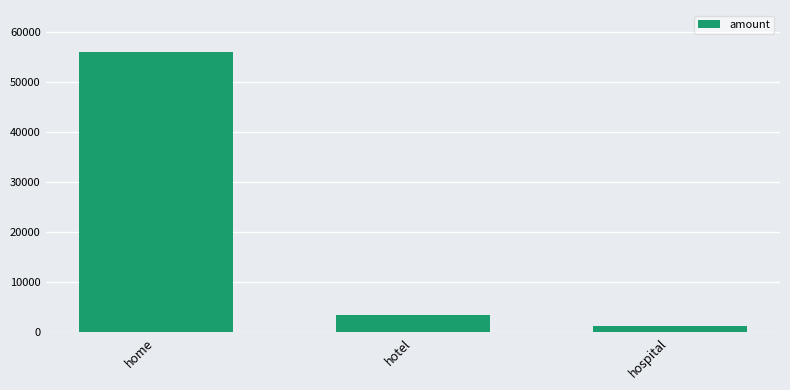

How many data points are less than 3456?

1